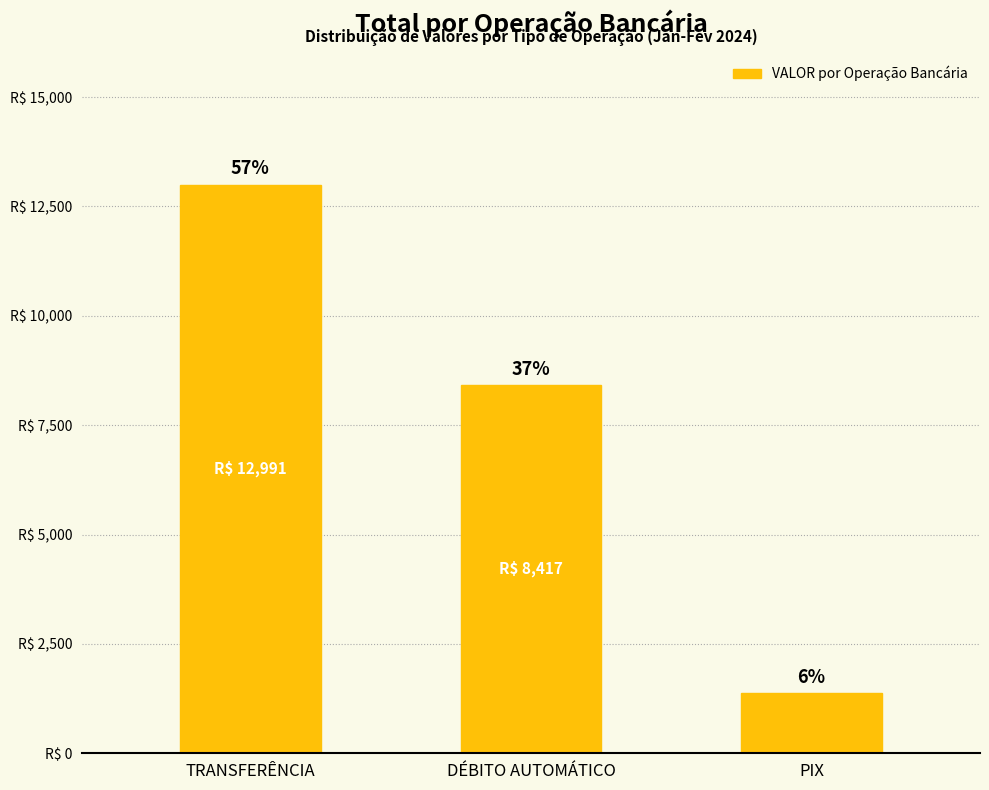

Are the bars horizontal?

No